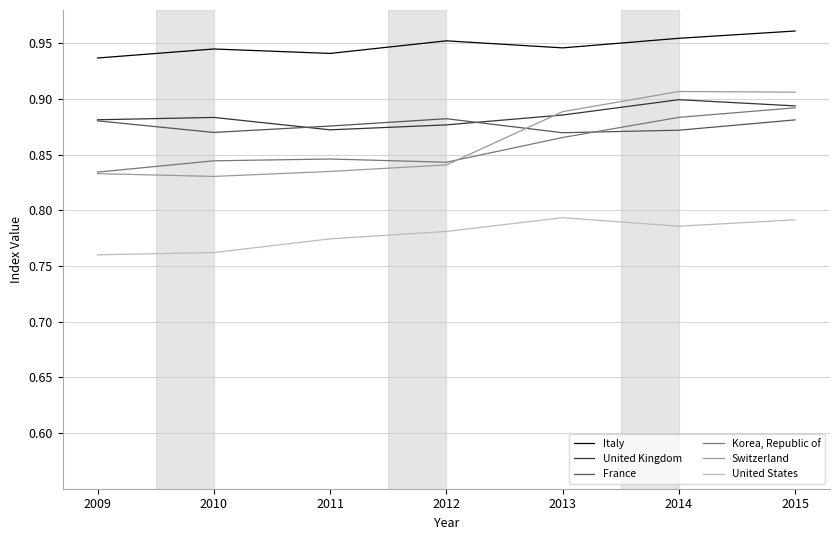

How many lines are shown in the chart?

6